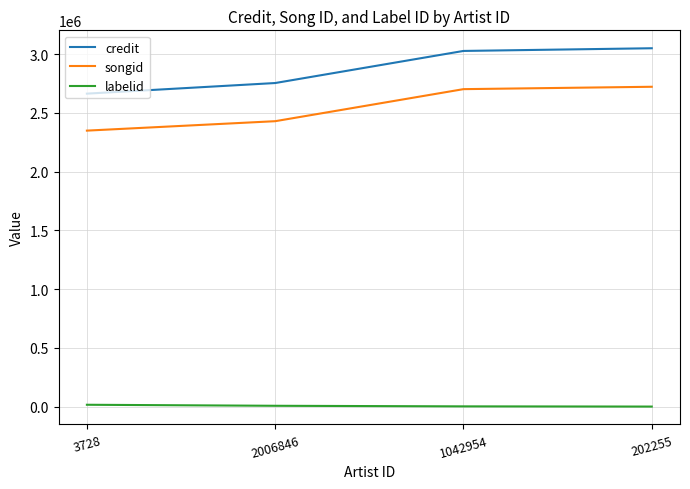

What are all the series names shown in the legend?

credit, songid, labelid